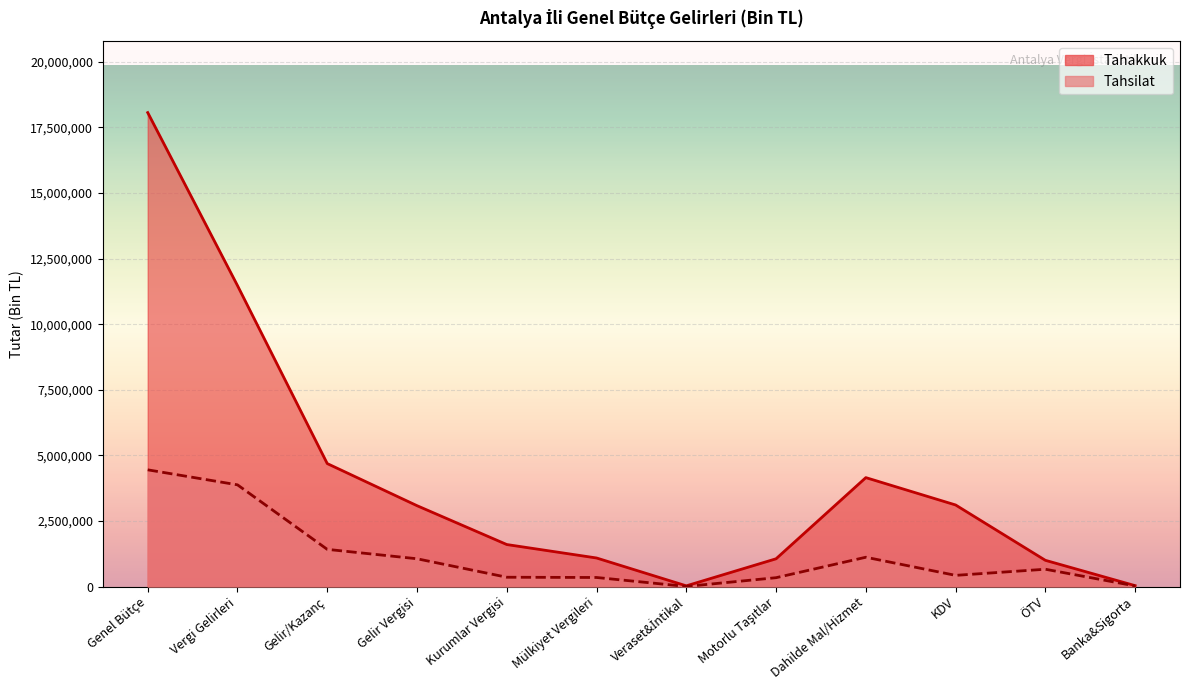

True or false: Tahakkuk and Tahsilat cross at least once.

False